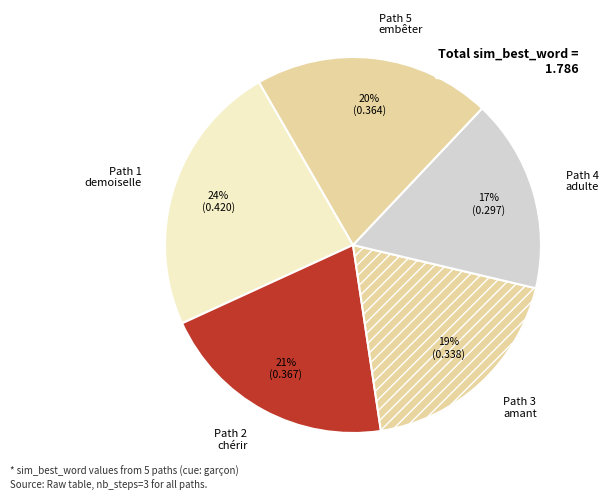

Count the number of slices in the pie.

5